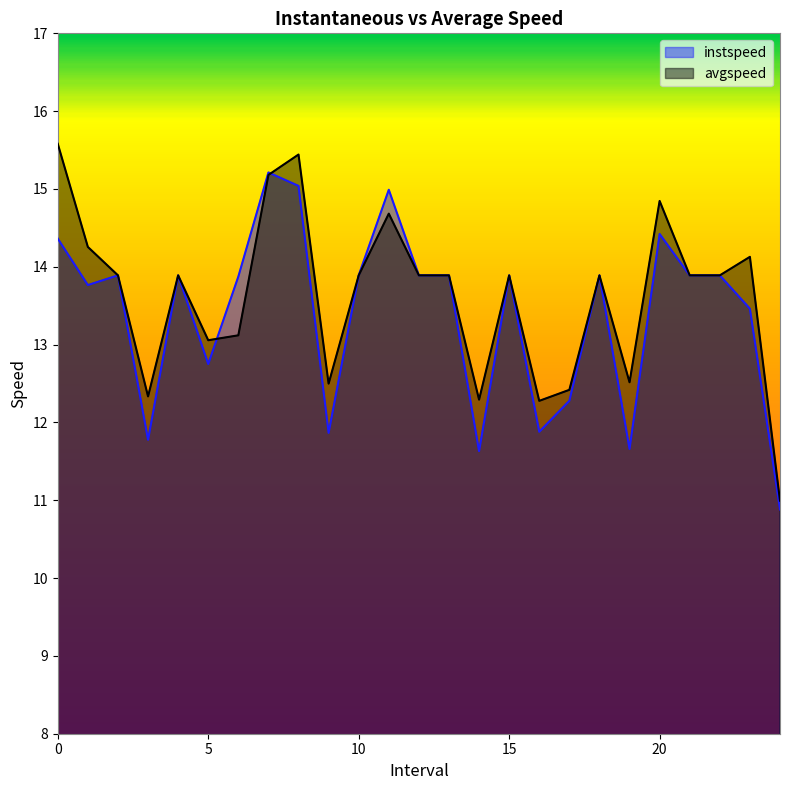

What is the value of the avgspeed point at the 20th from the left?

12.5